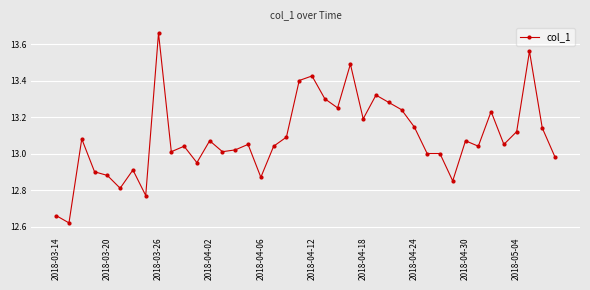

True or false: there are more than 0 points higher than both neighbors.

True